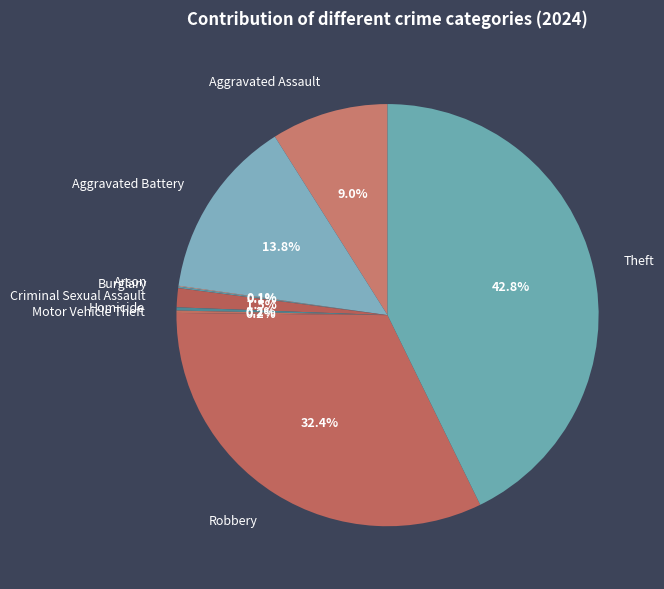

Is there any slice that represents more than half of the pie?

No